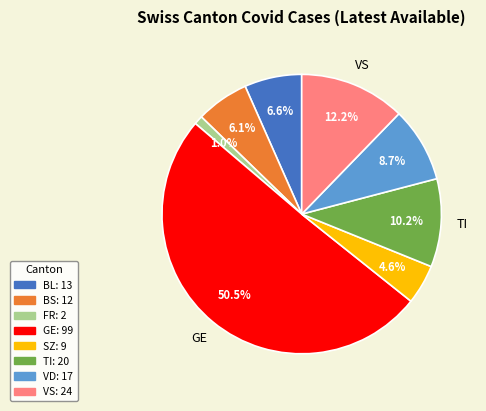

Which category accounts for the majority?

GE